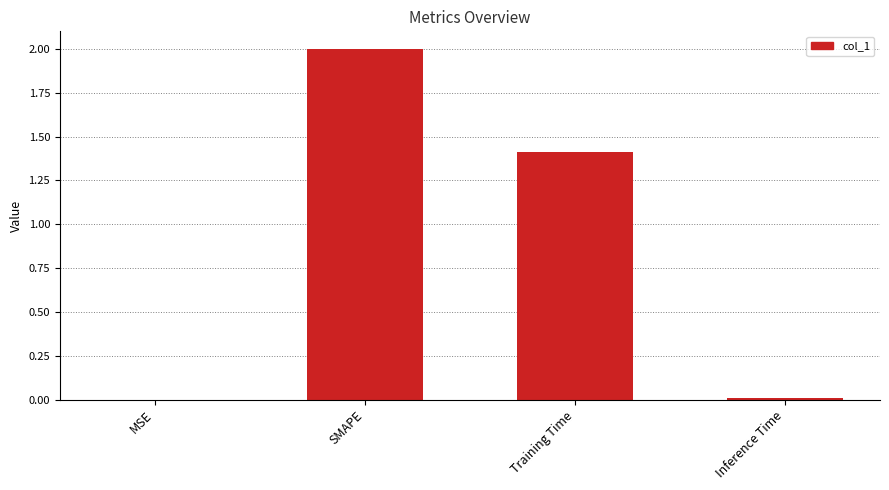

What is the sum of all values?

3.4